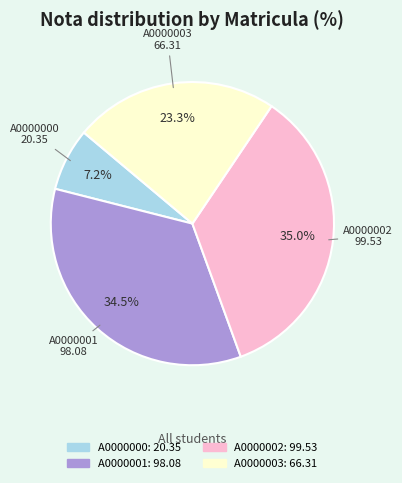

Rank the categories by value from lowest to highest.

A0000000, A0000003, A0000001, A0000002